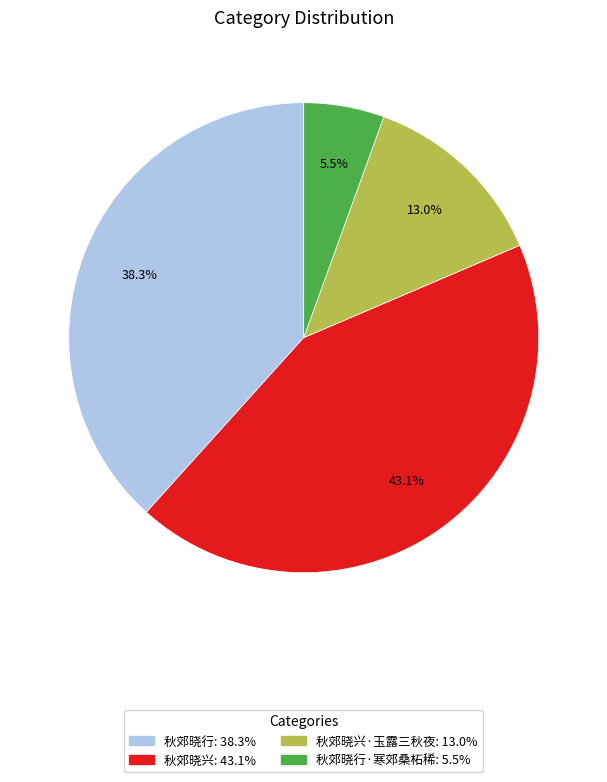

Is there any slice that represents more than half of the pie?

No